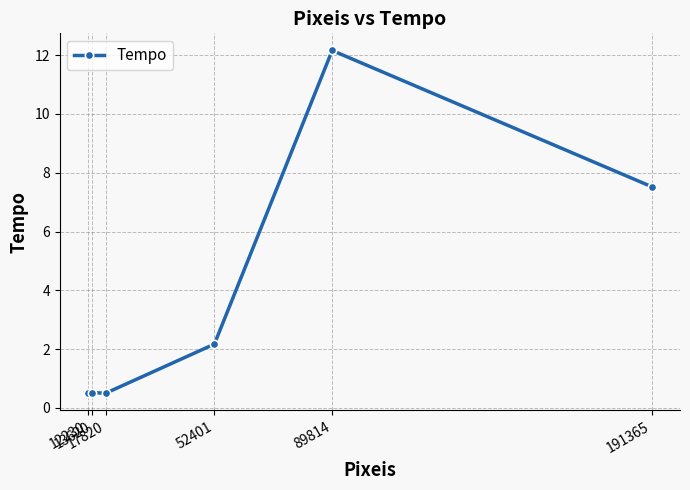

What is the minimum value shown in the chart?

0.5